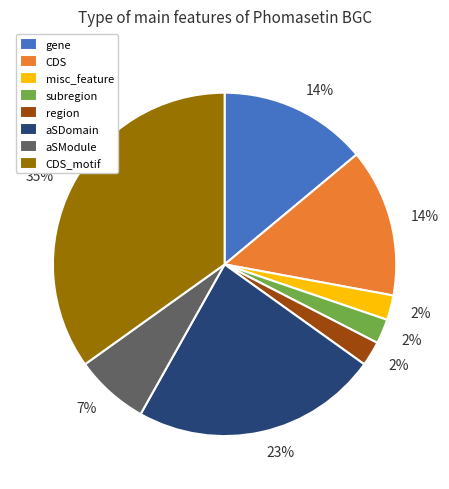

Approximately how many times larger is the value at CDS_motif compared to CDS?

2.5